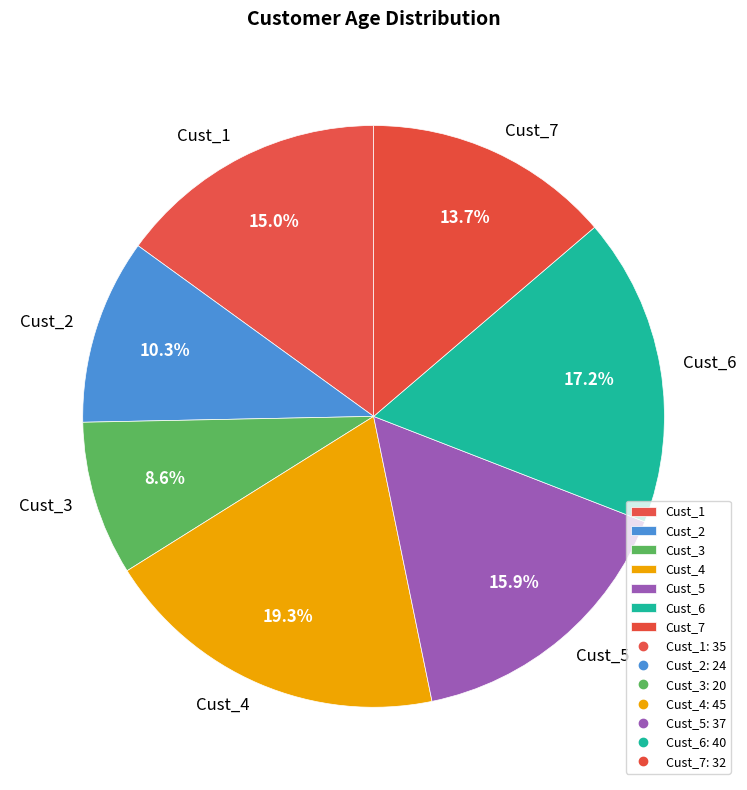

Which category has the biggest portion of the pie?

Cust_4